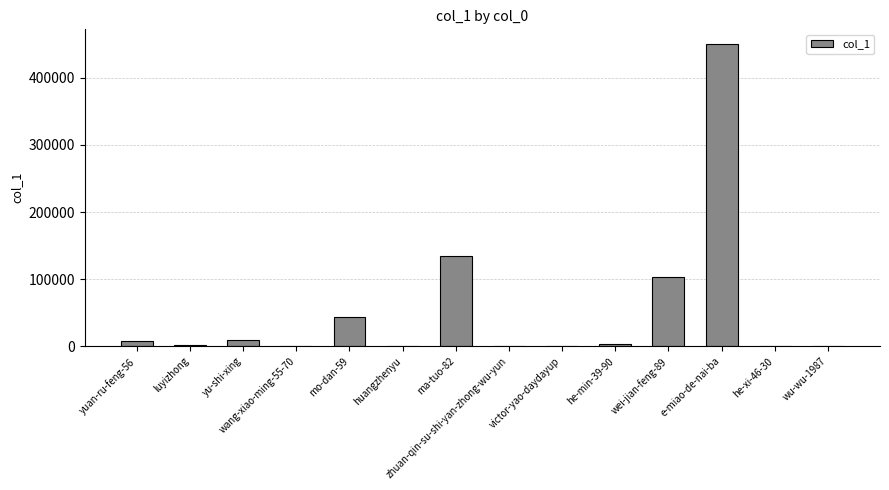

Is it true that the value at he-min-39-90 is 2665?

True